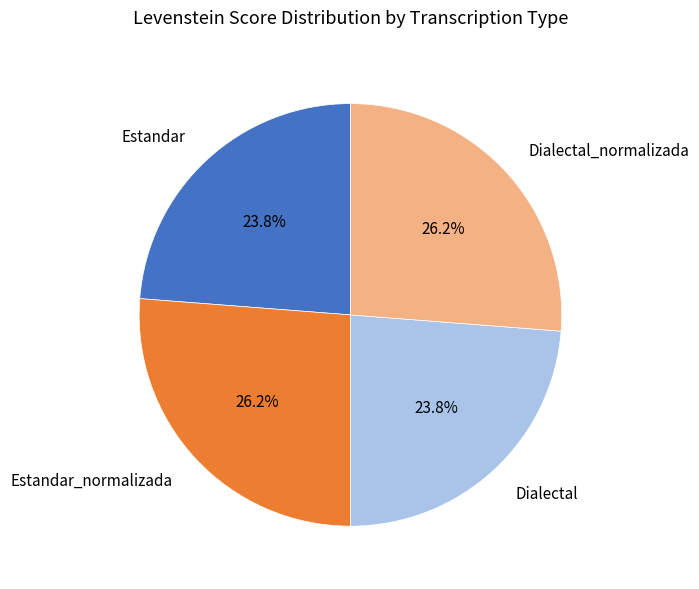

How many segments does this pie chart have?

4